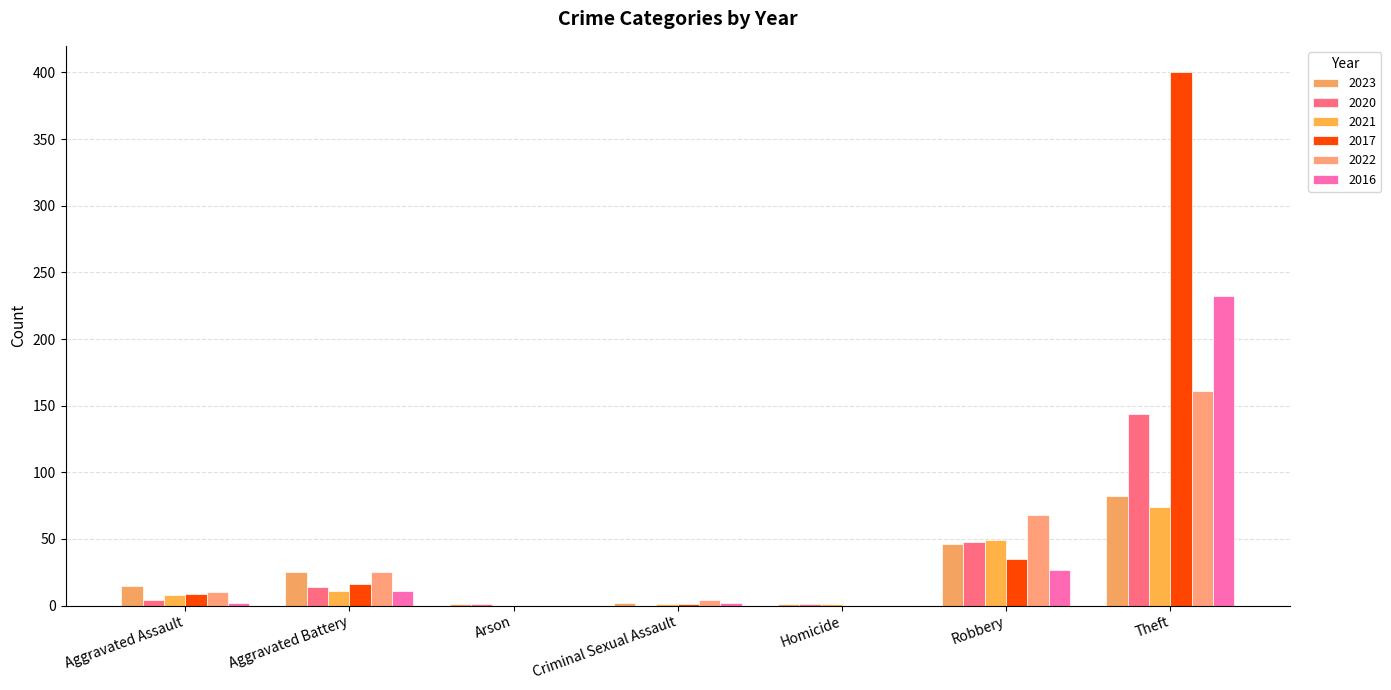

Where is 2017 nearest to the value 200?

Robbery